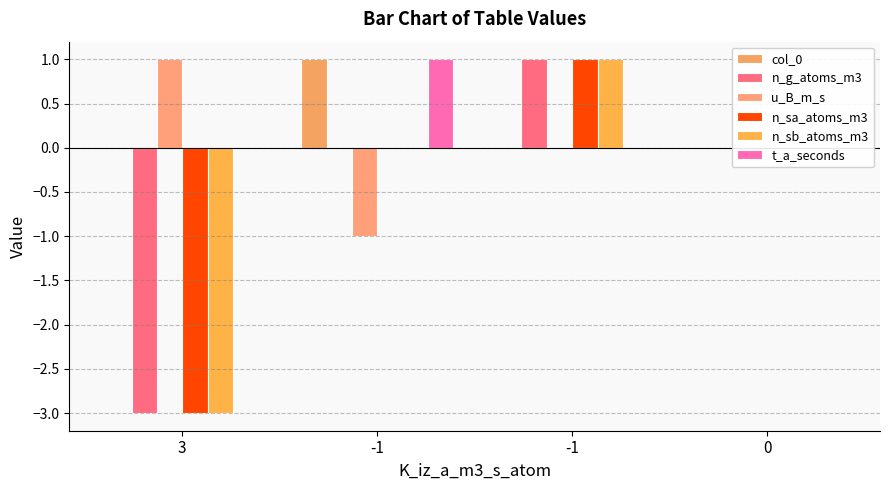

The value of t_a_seconds at -1 is 1. True or false?

True